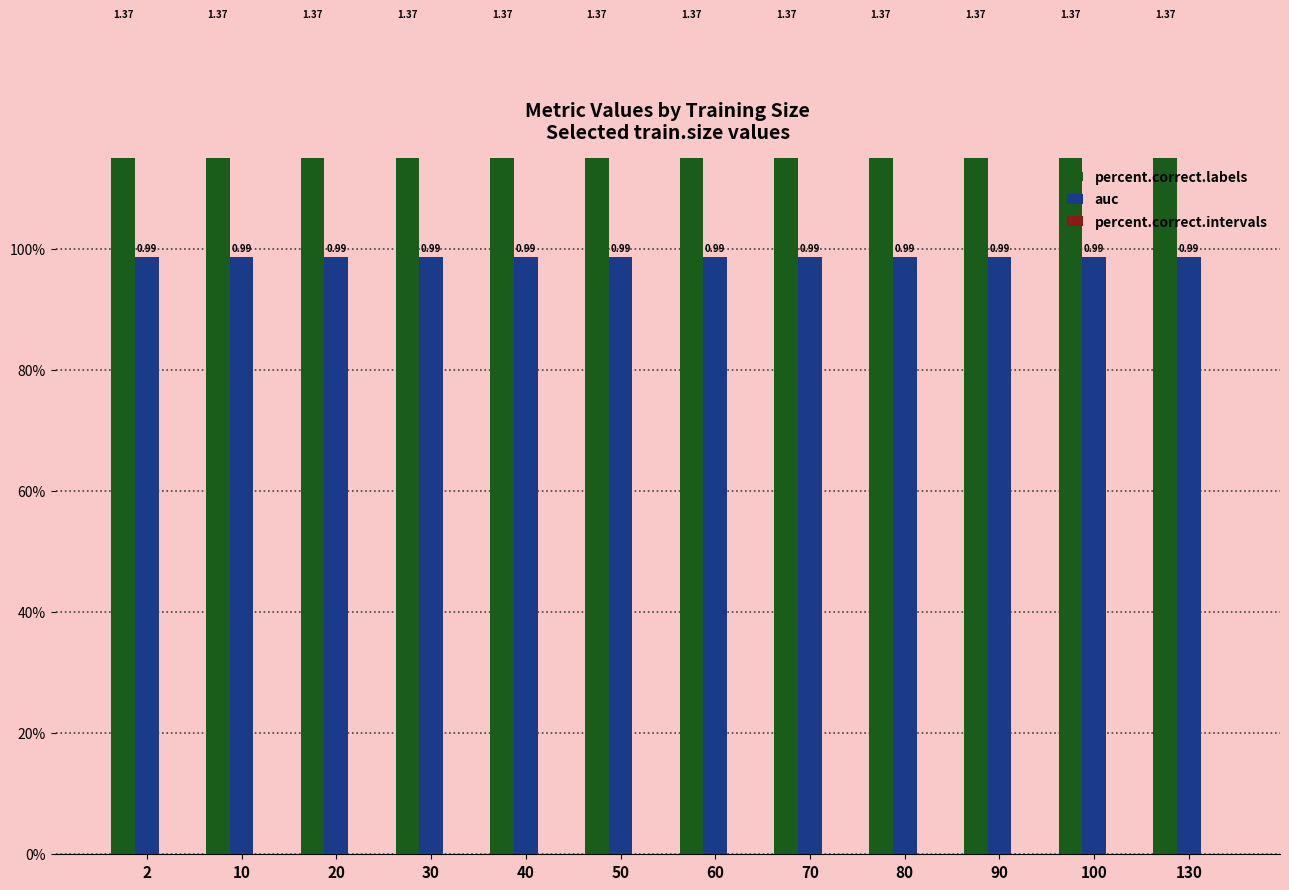

Which category has the highest value across all series?

2